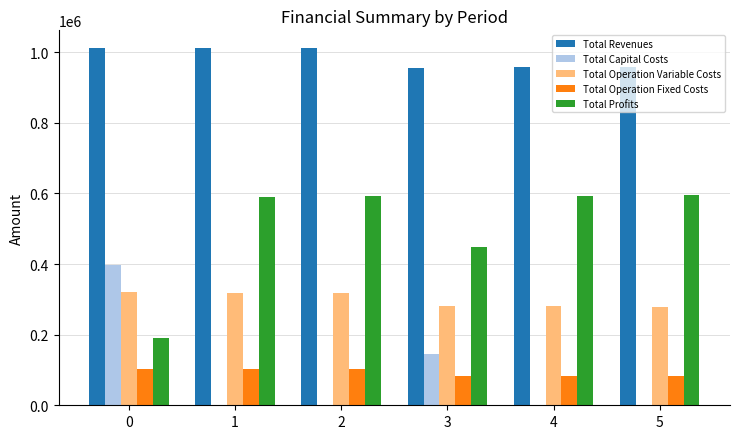

What is the total value across all series at 3?

1911536.4